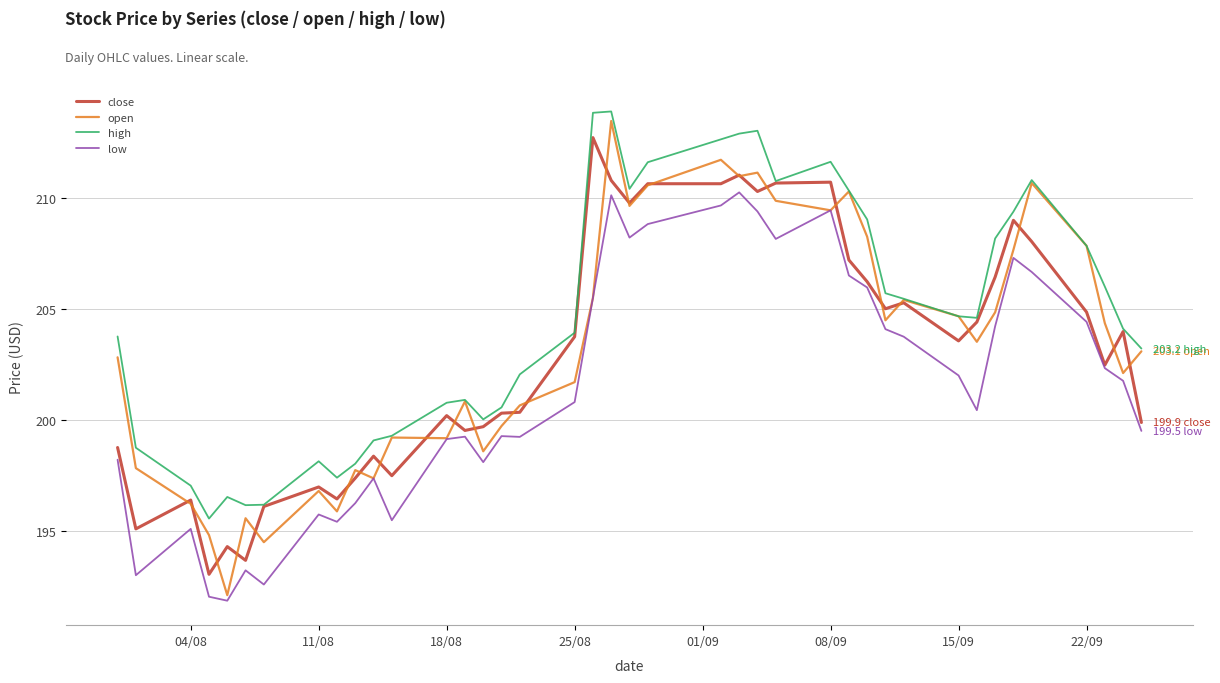

What is the greatest value displayed?

213.9